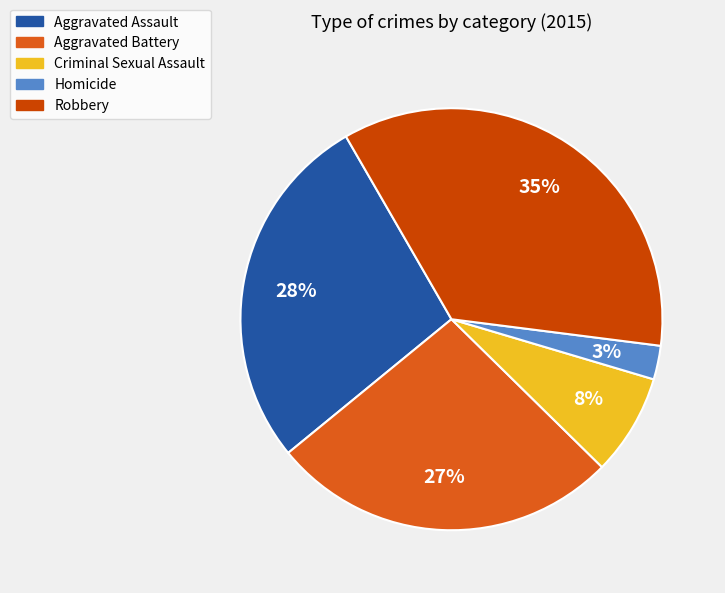

Rank the categories by value from highest to lowest.

Robbery, Aggravated Assault, Aggravated Battery, Criminal Sexual Assault, Homicide